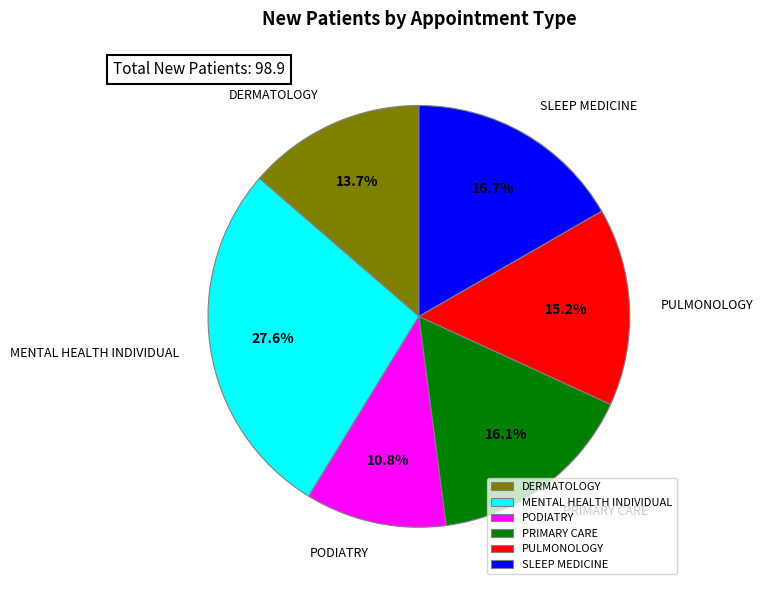

Count the number of slices in the pie.

6